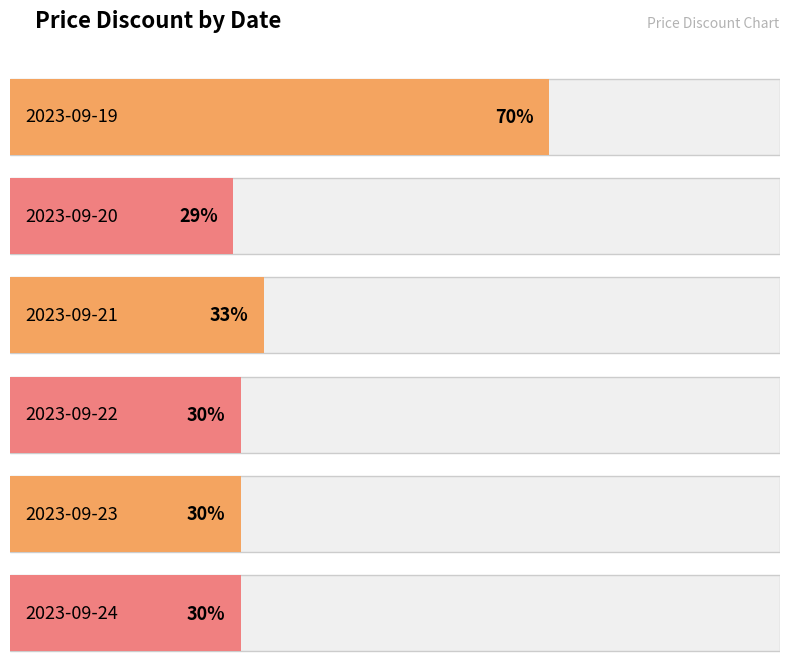

What is the value of the 3rd bar from the left?

33